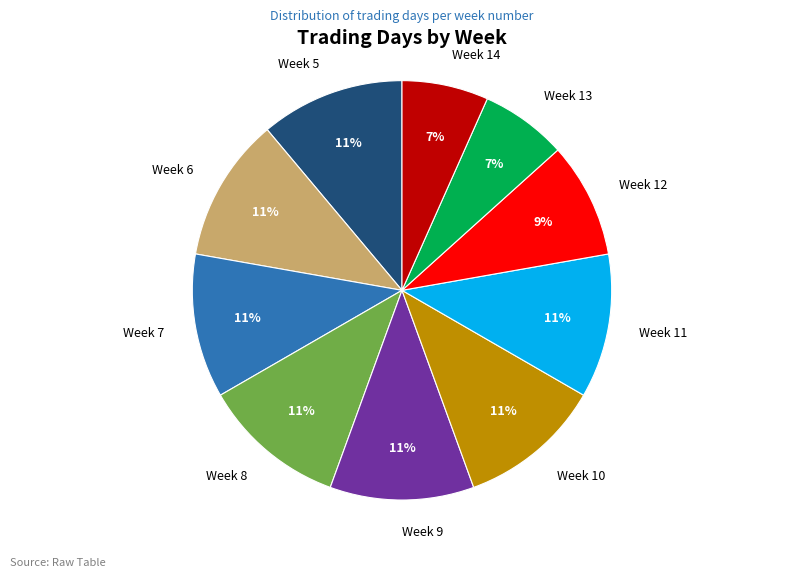

The Week 8 slice represents 11% of the pie. True or false?

True